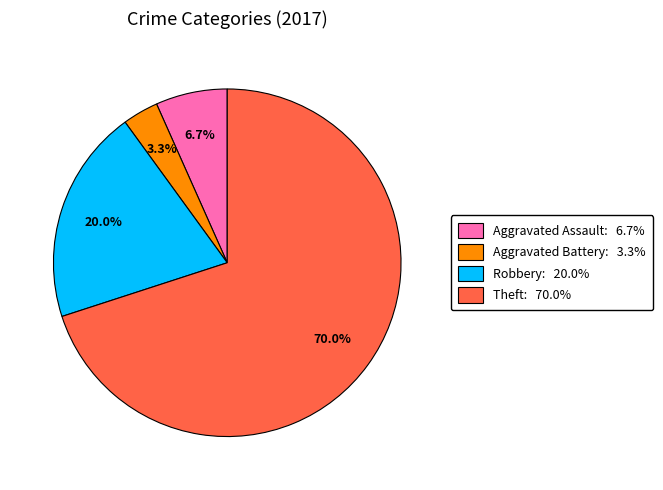

How many segments does this pie chart have?

4